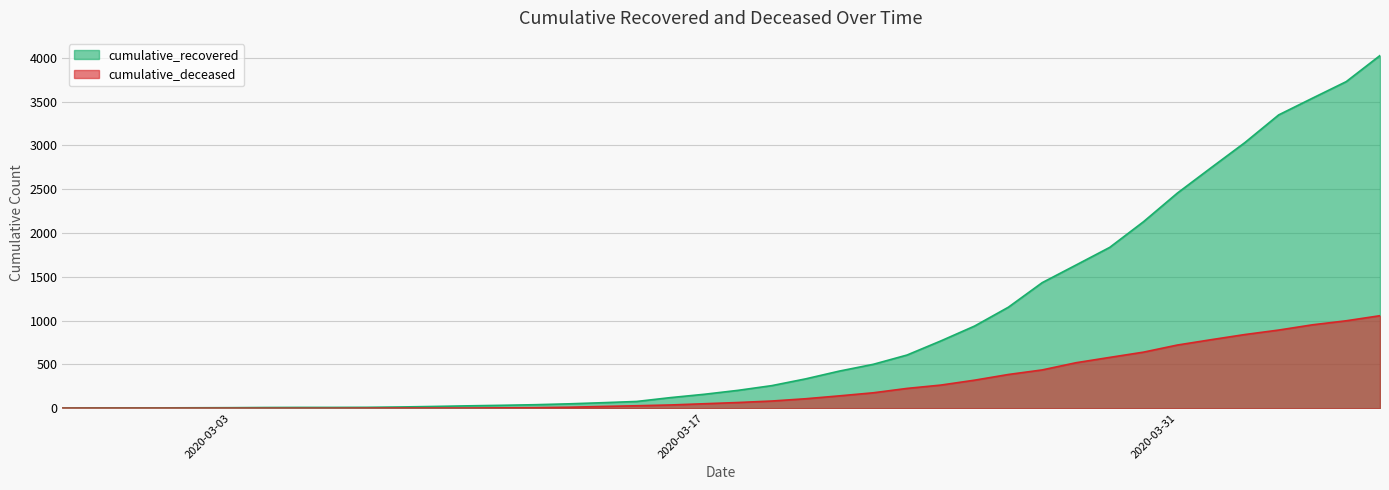

The cumulative_recovered series shows 7 at 2020-03-09. True or false?

False